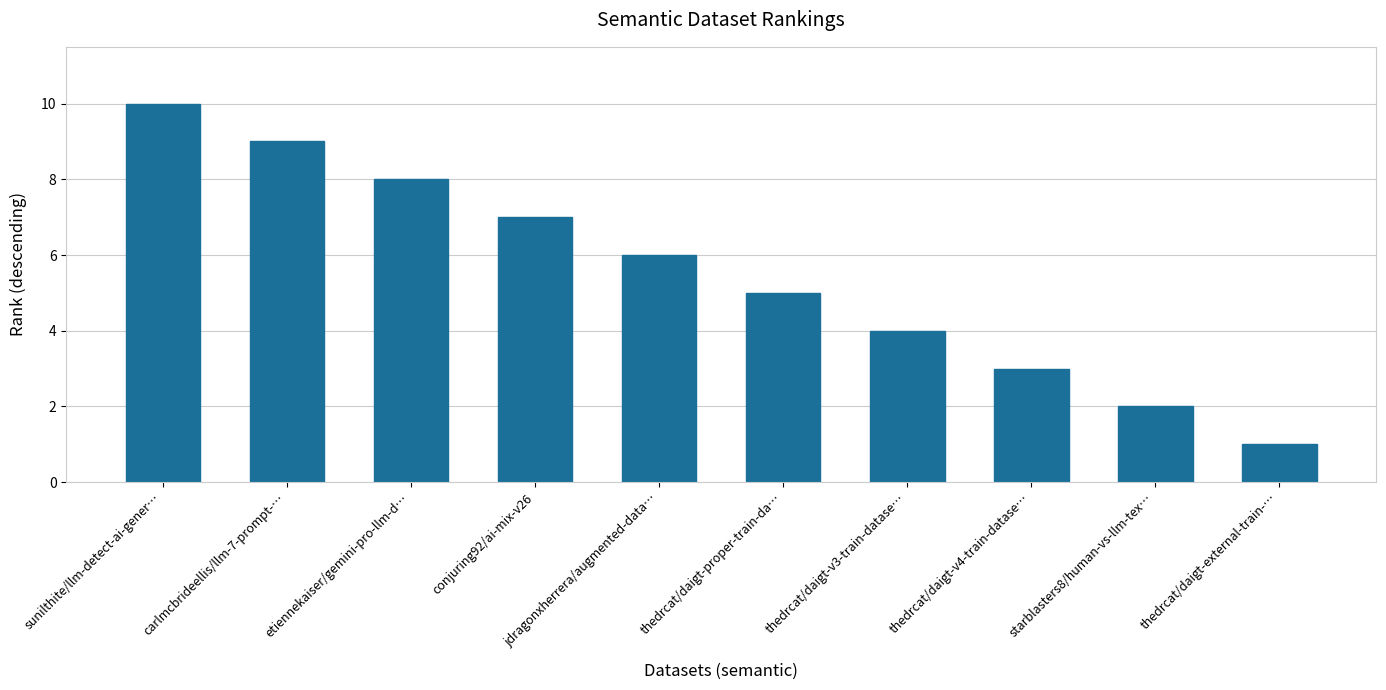

The chart shows a value of 2 at thedrcat/daigt-external-train-…. True or false?

False